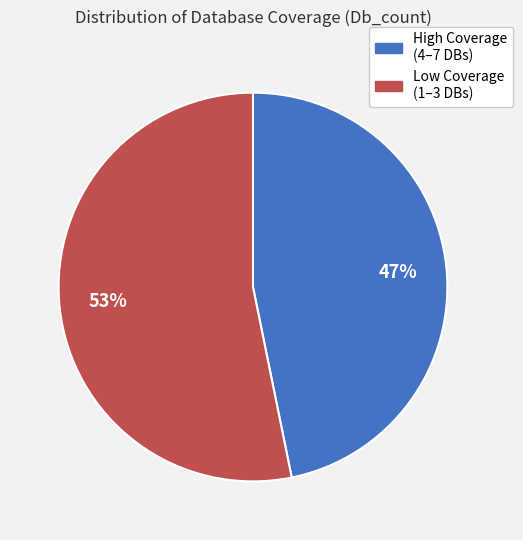

To the nearest percent, what is the average slice percentage?

50%